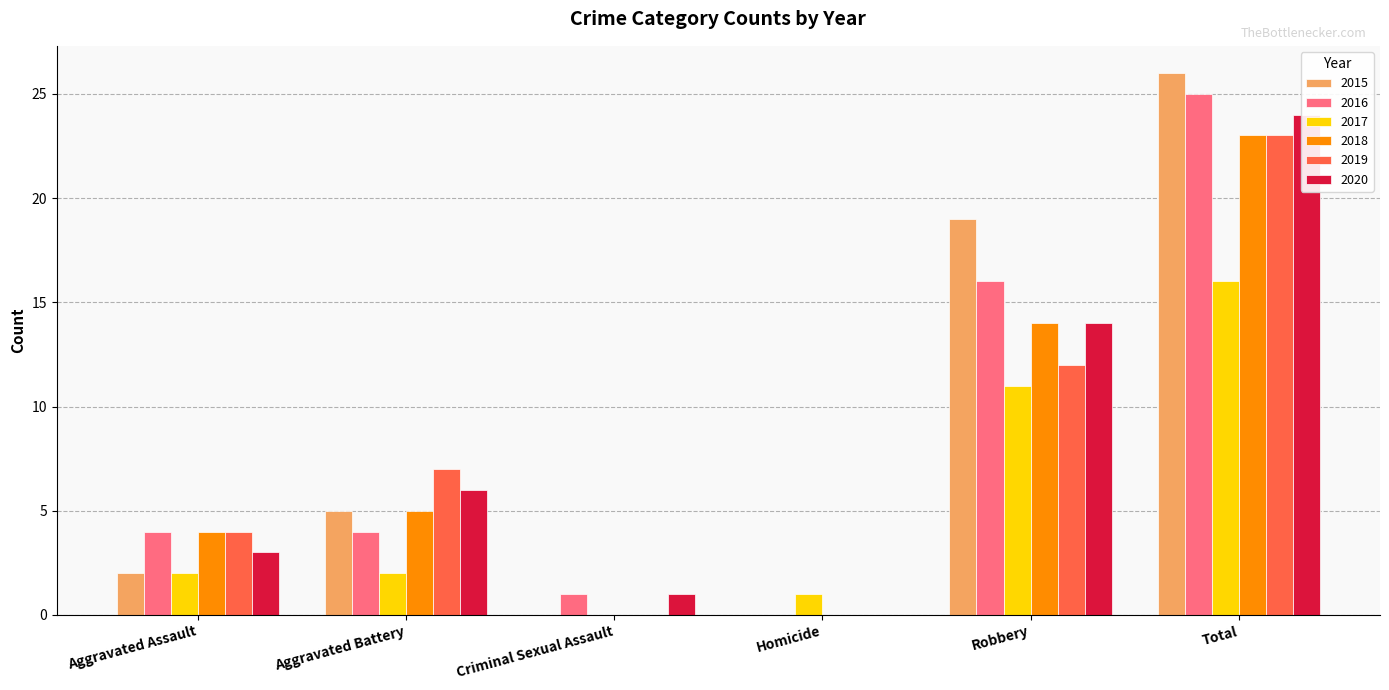

Are the bars horizontal?

No